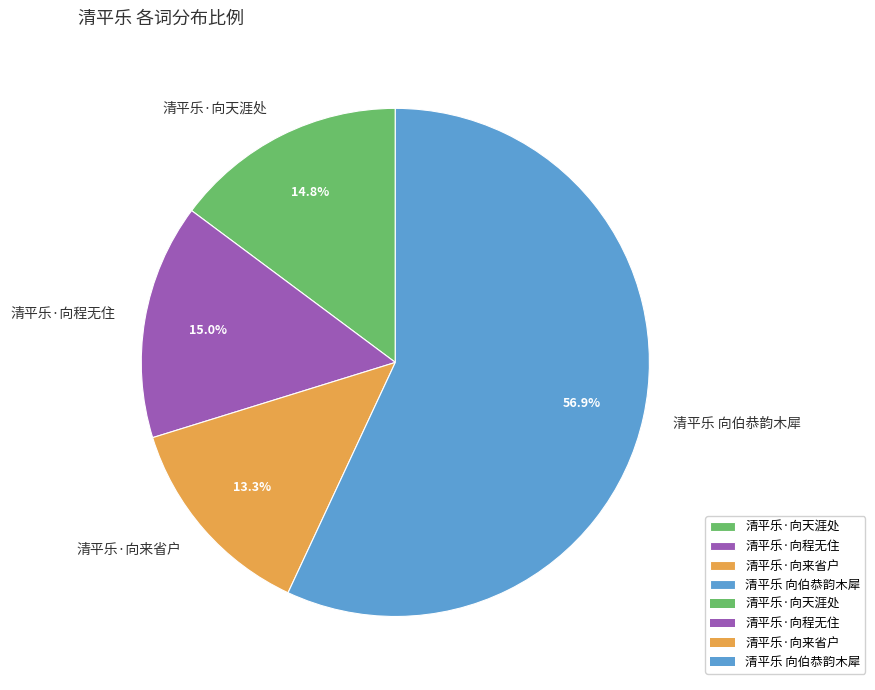

What percentage do 清平乐·向来省户 and 清平乐 向伯恭韵木犀 together represent?

70.2%